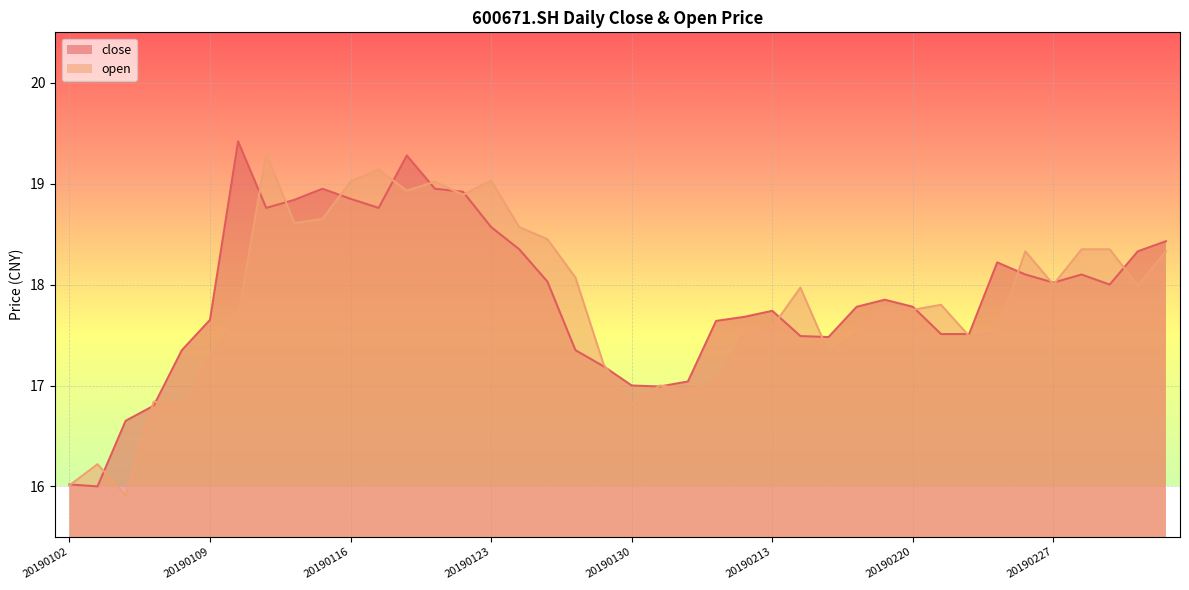

How many data points does each series have?

40